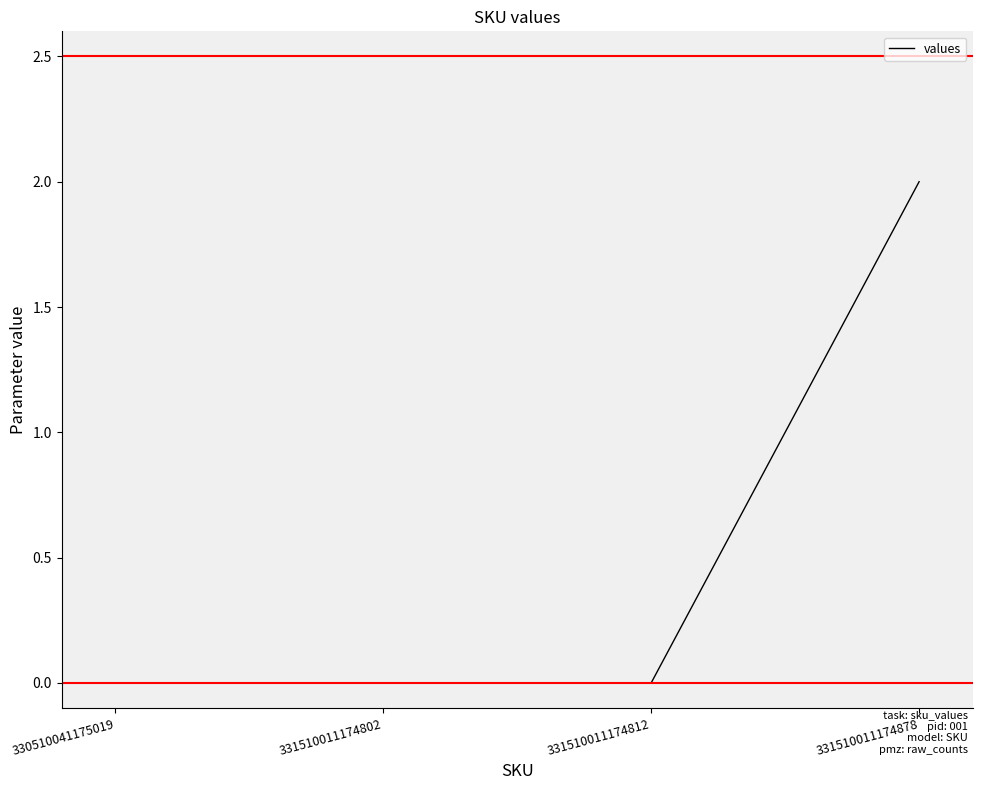

Reading right to left, extract all data points from this chart.

2	0	0	0